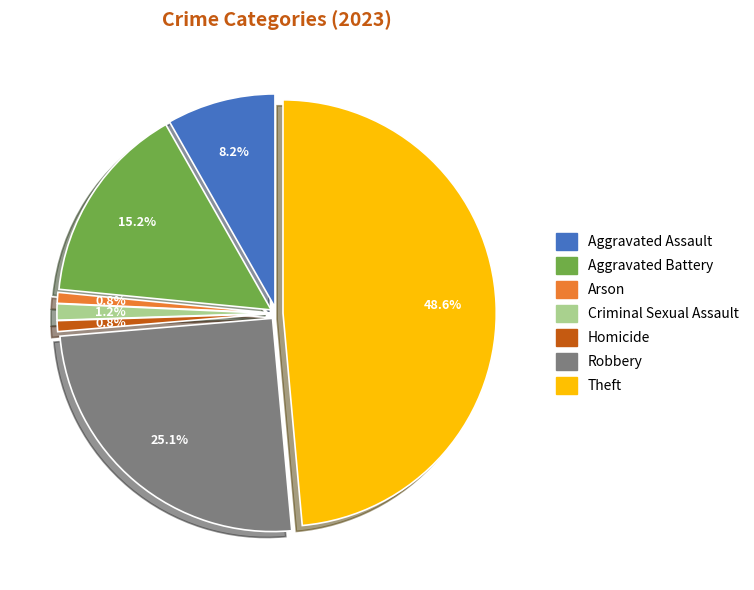

To the nearest percent, what is the difference between the largest and smallest slice percentages?

48%